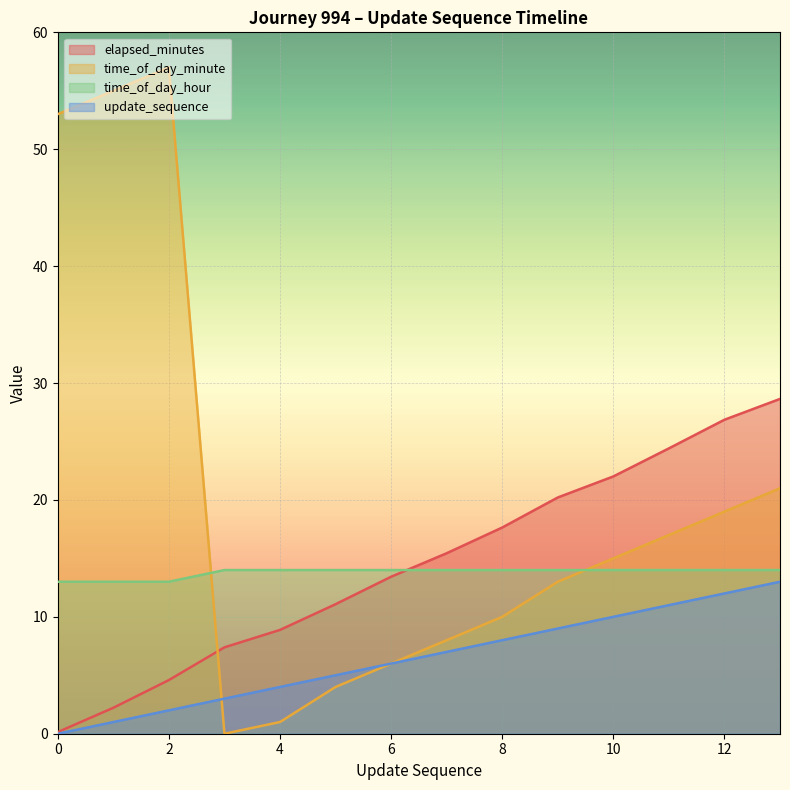

In time_of_day_minute, how many points are lower than both neighbors (excluding endpoints)?

1